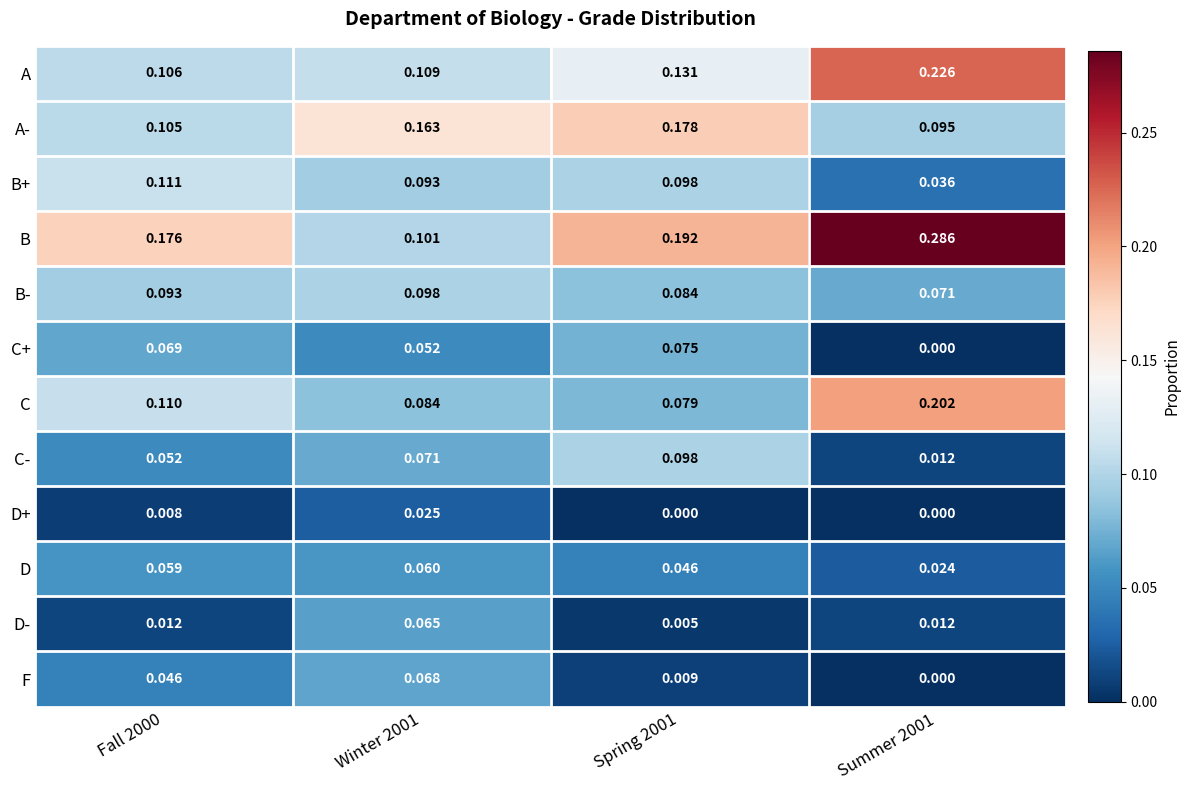

Which series changed the most between Spring 2001 and Summer 2001?

C